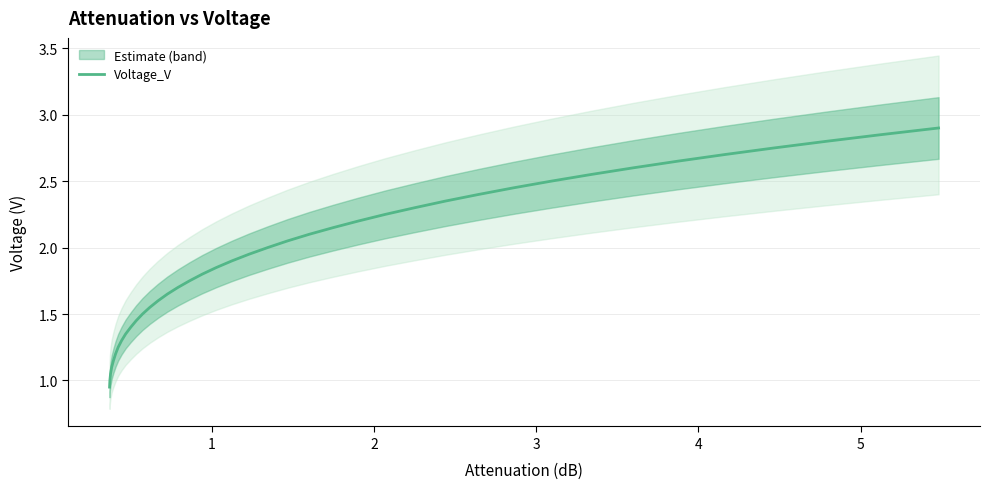

What is the sum of the values at 28 and 16?

4.1